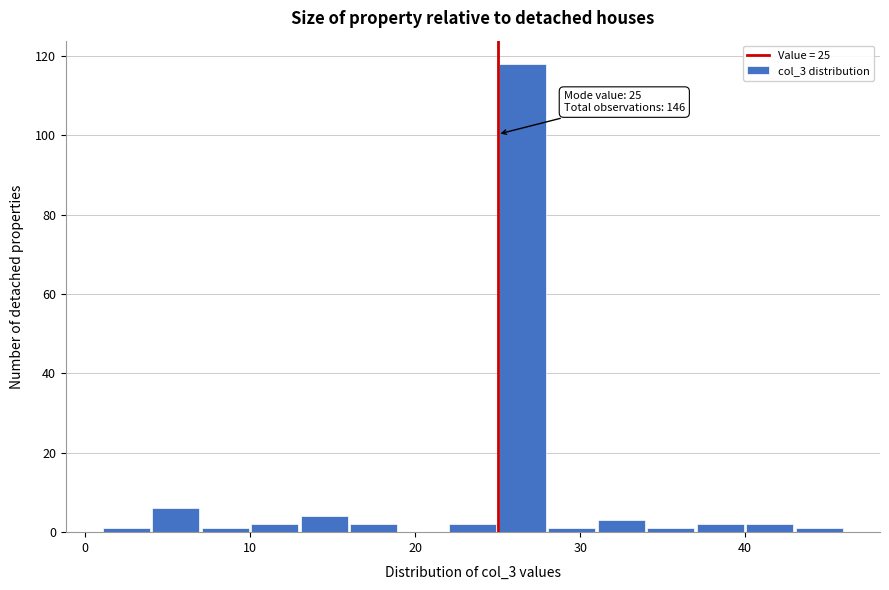

Read against the x-axis, roughly where is the centre of the tallest bar?

27